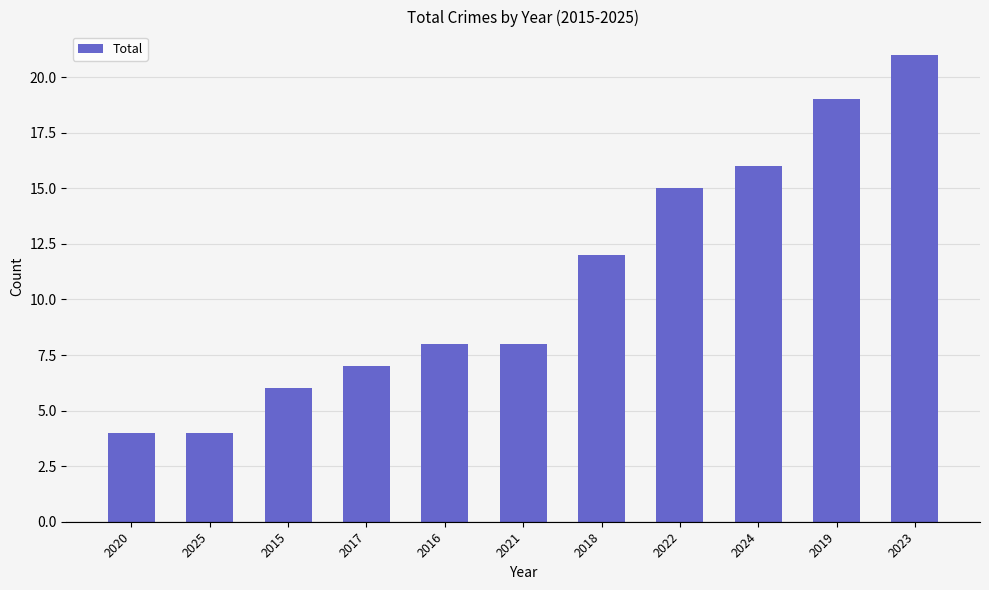

True or false: the data shows 1 at 2025.

False